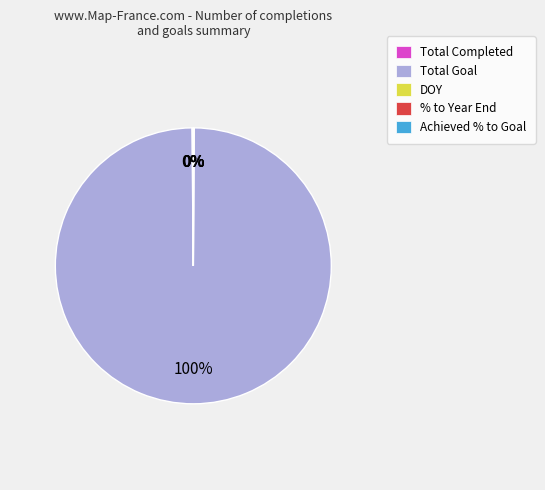

What is the majority slice?

Total Goal